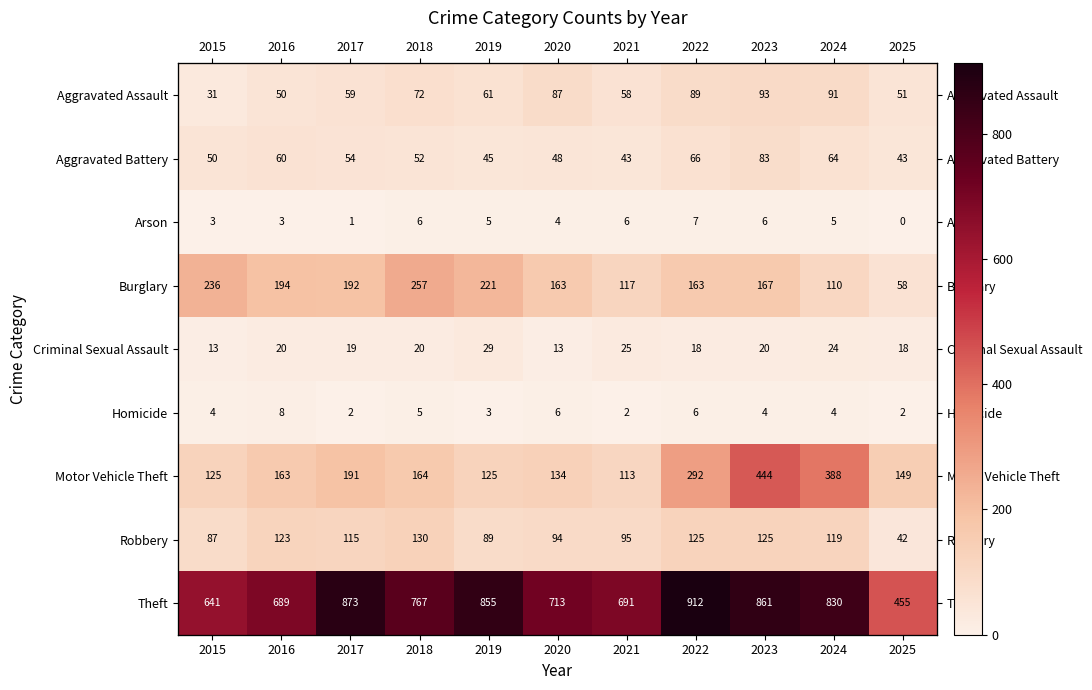

What is the maximum value for Burglary?

257